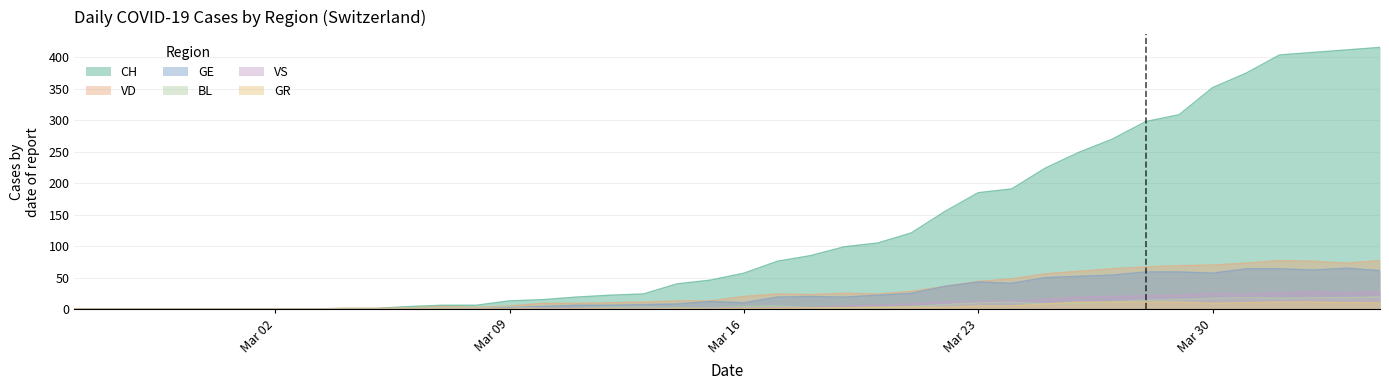

How many lines are shown in the chart?

6